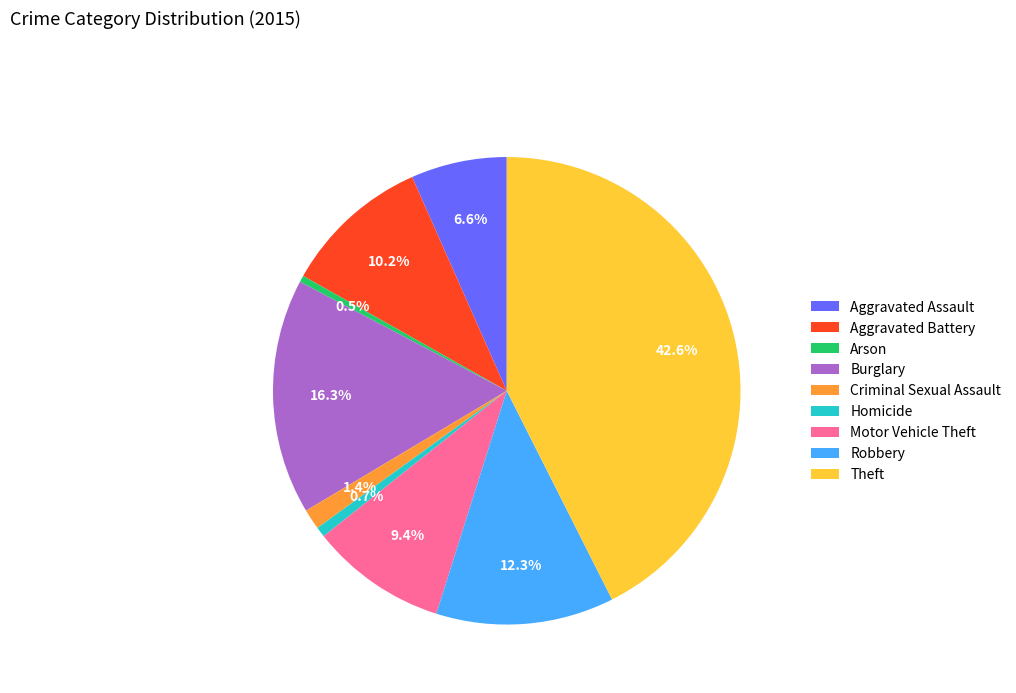

Do Arson and Aggravated Assault together represent more than half of the pie?

No